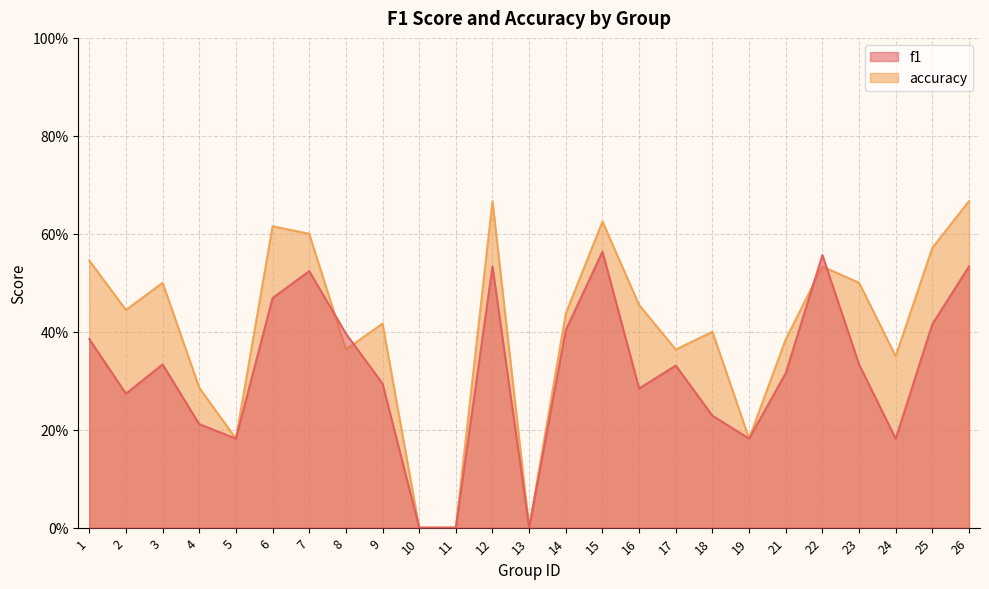

What is the value of the f1 point at the 18th from the left?

0.2